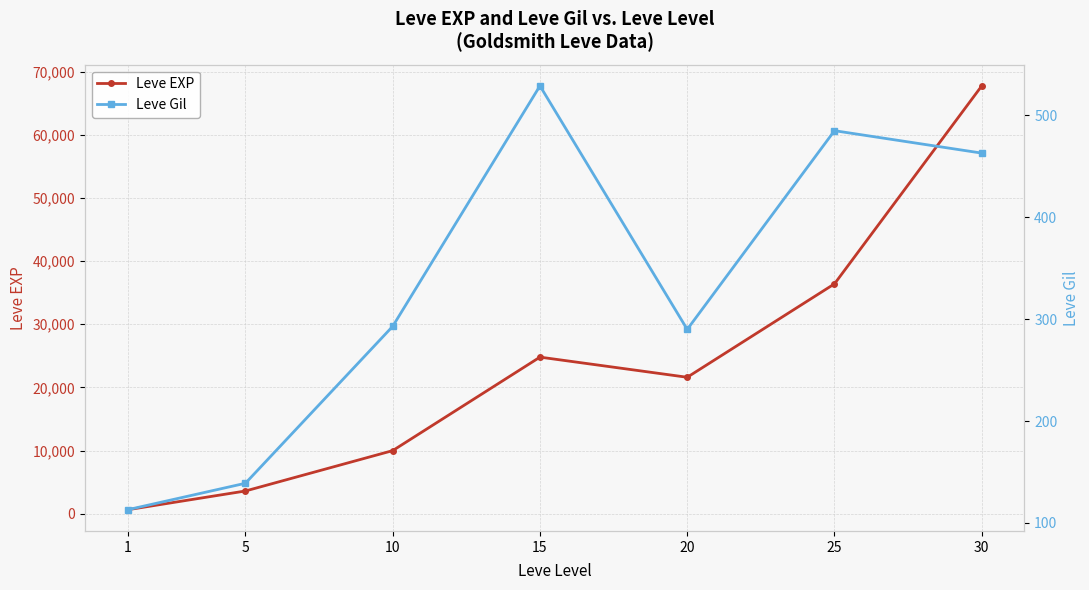

Is this an area chart (filled region under the line)?

No